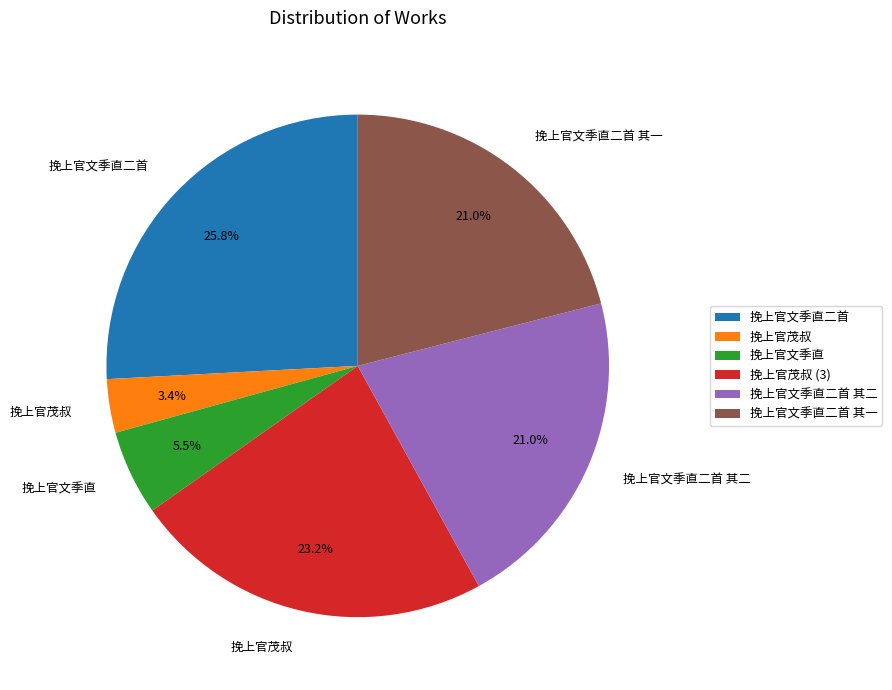

How many segments does this pie chart have?

6